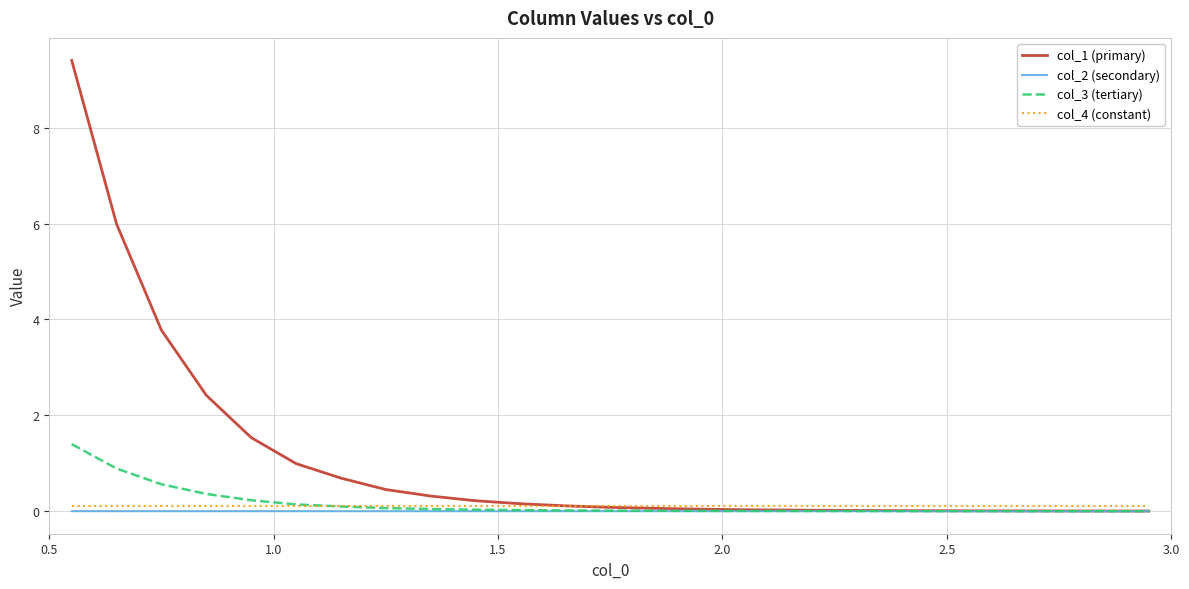

Does the chart have visible grid lines?

Yes